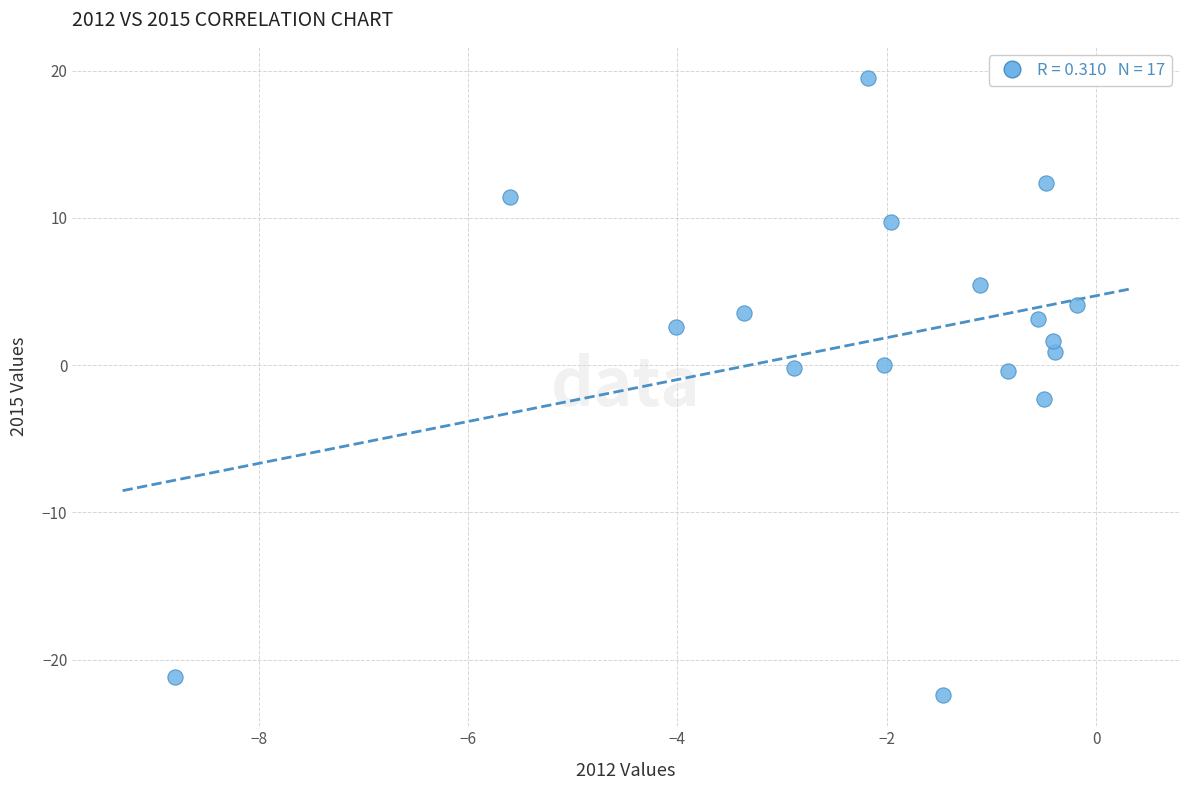

What is the range of X values (max minus min)?

8.6